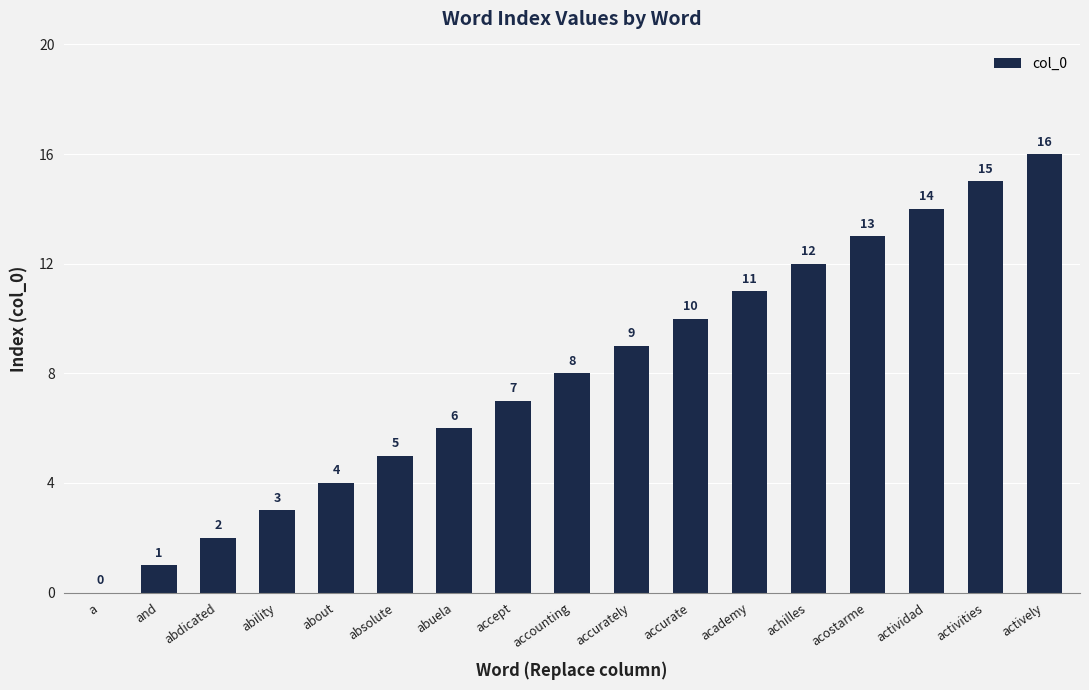

What is the change in value from a to abdicated?

+2